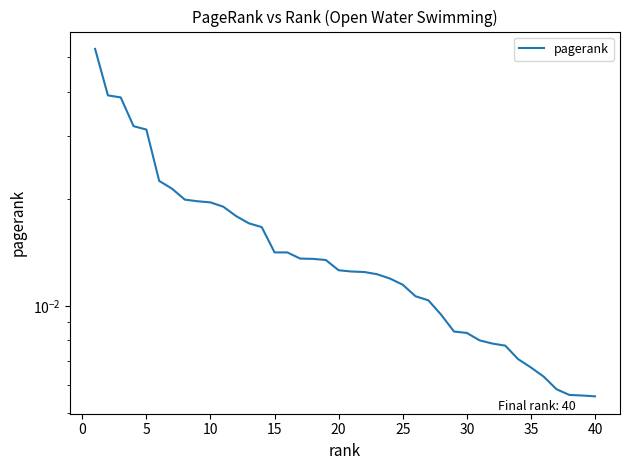

Does the chart have visible grid lines?

No